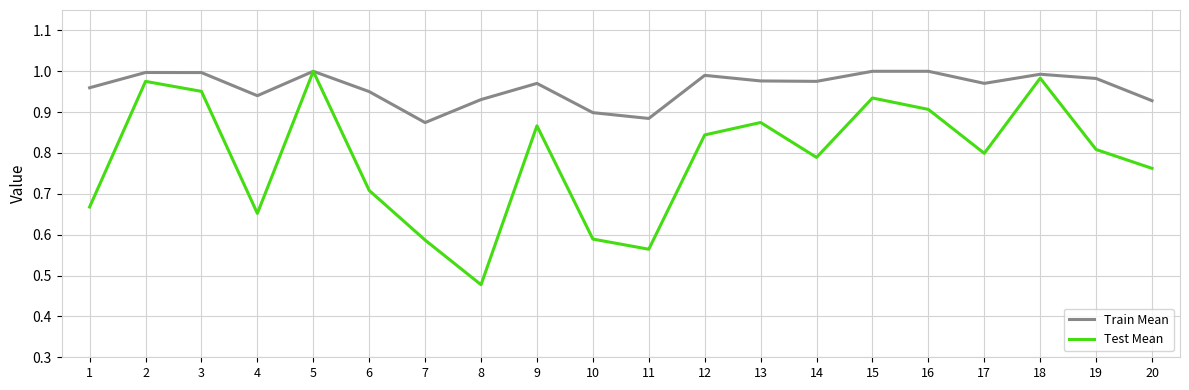

At which category does the chart reach its minimum across all series?

8